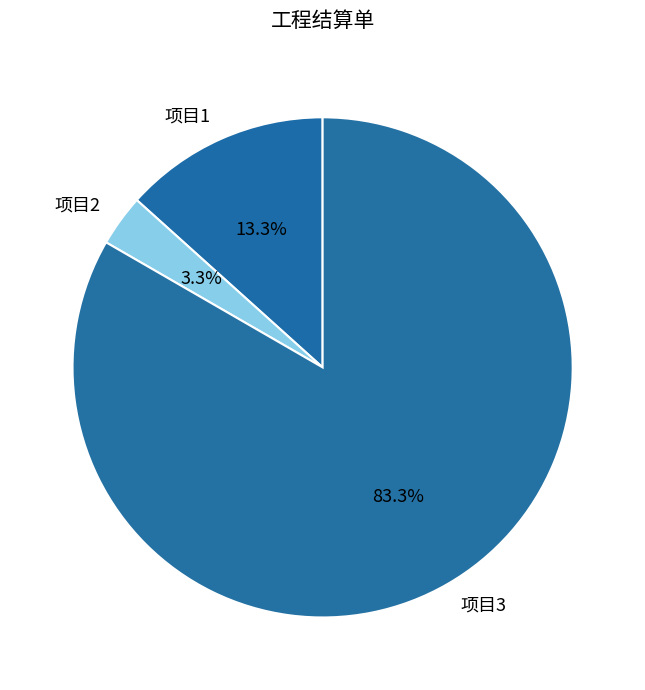

How many segments does this pie chart have?

3